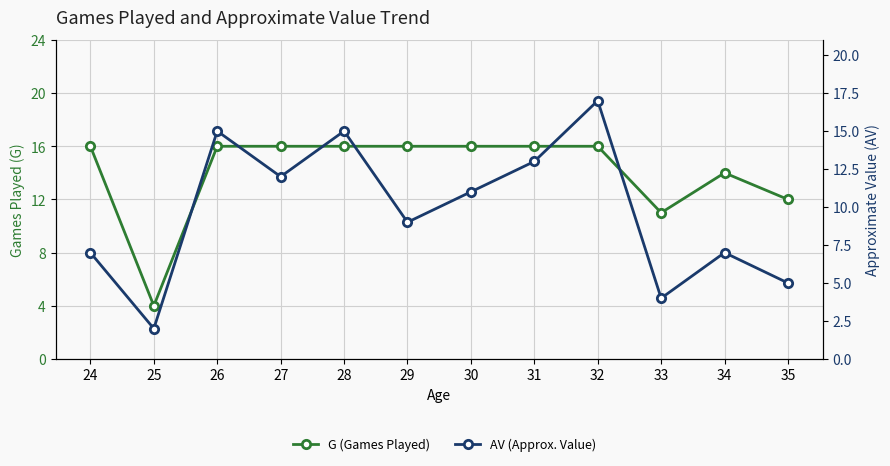

List the series in order of their overall mean, highest first.

G (Games Played), AV (Approx. Value)